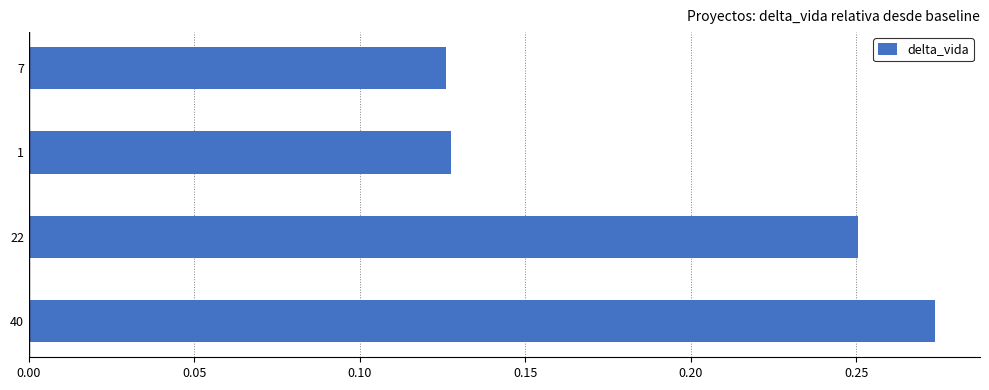

Is it true that the value at 40 is 0.4?

False